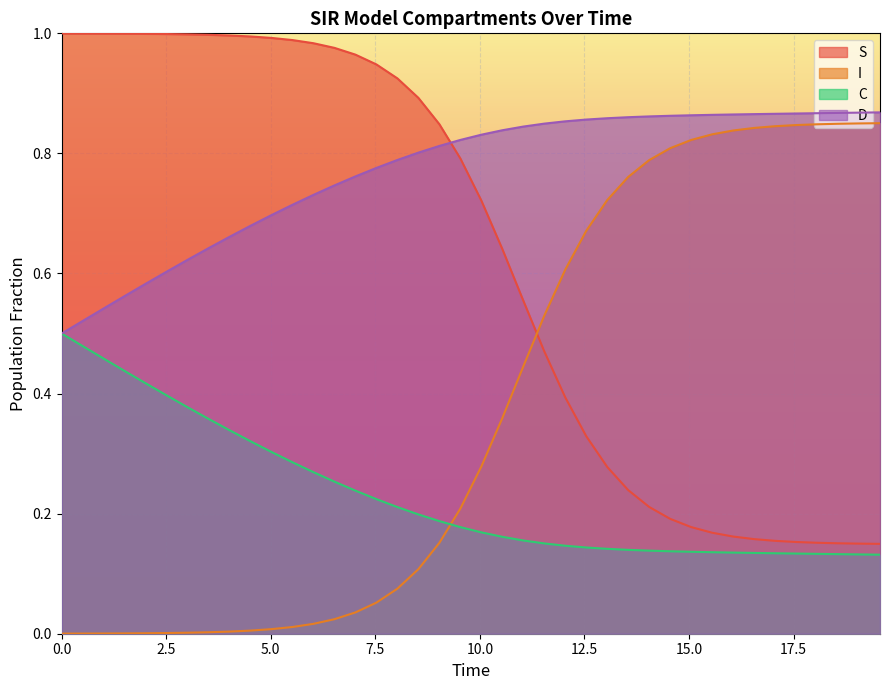

What is the sum of all I values?

15.1